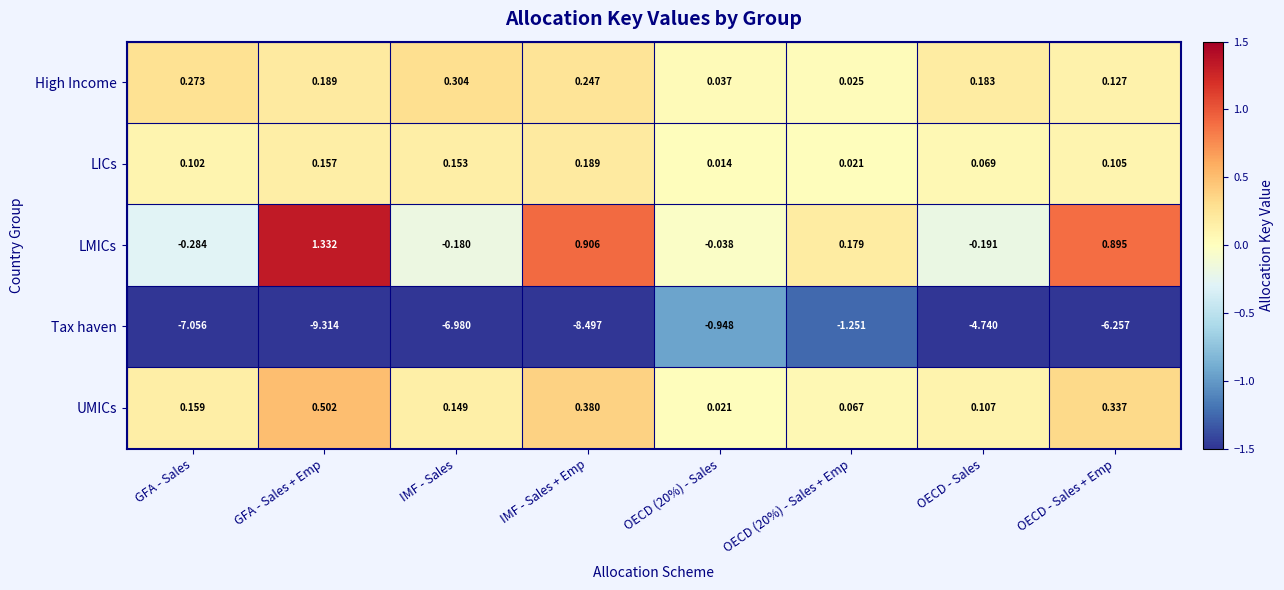

What is the difference between the highest and lowest values at OECD - Sales + Emp?

7.2